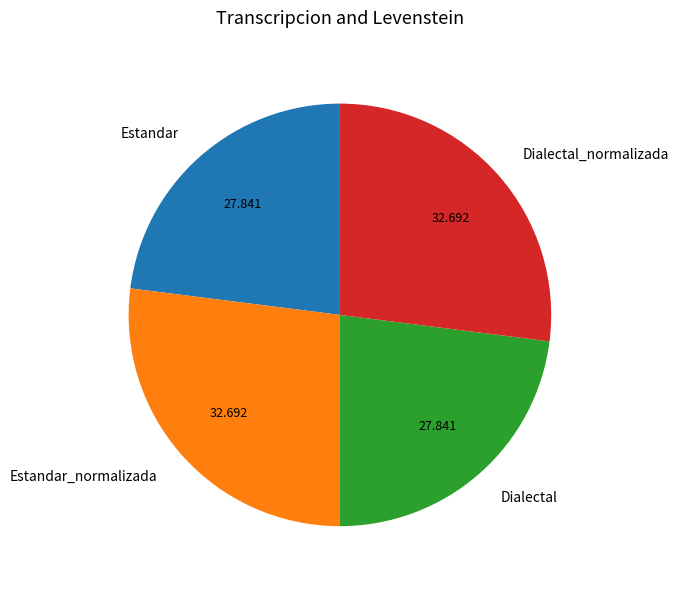

Is there a majority slice in this chart?

No